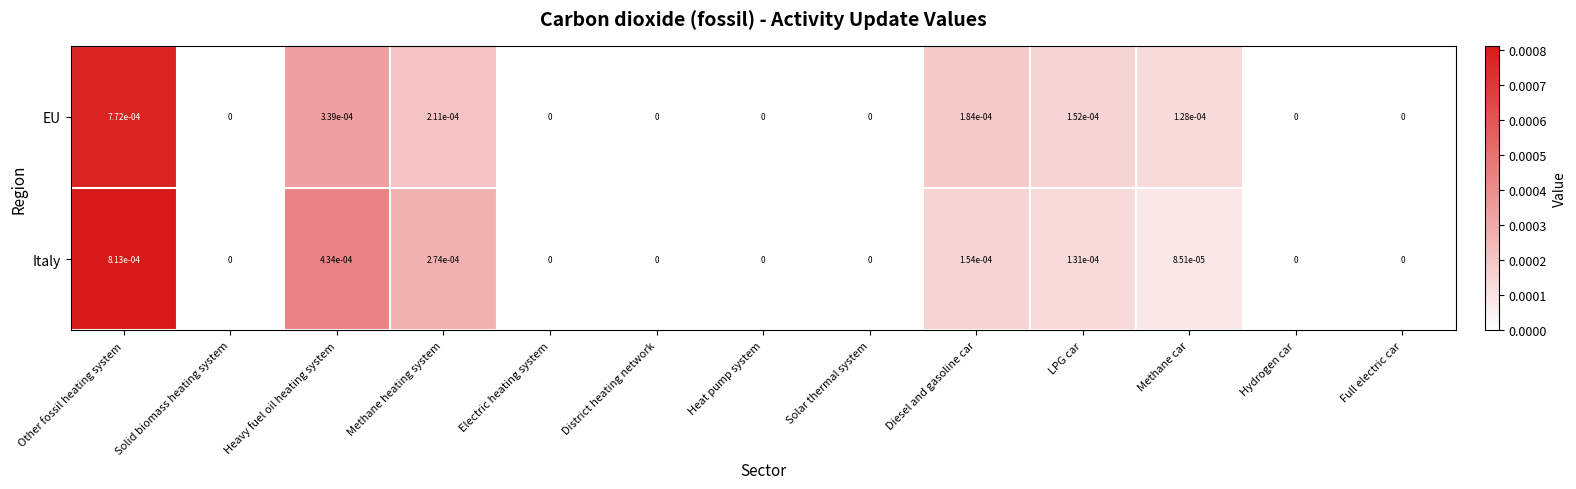

Rank the series by their maximum value, from highest to lowest.

Italy, EU